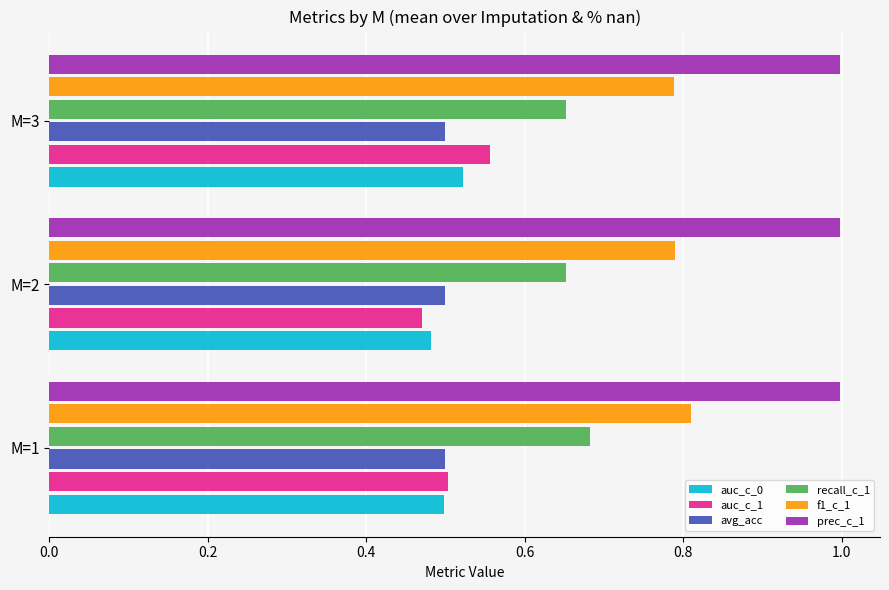

What is the average value of the prec_c_1 series?

1.0